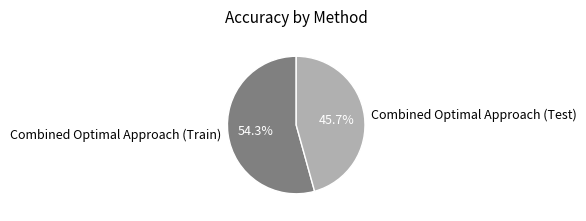

Which has a higher value, Combined Optimal Approach (Train) or Combined Optimal Approach (Test)?

Combined Optimal Approach (Train)